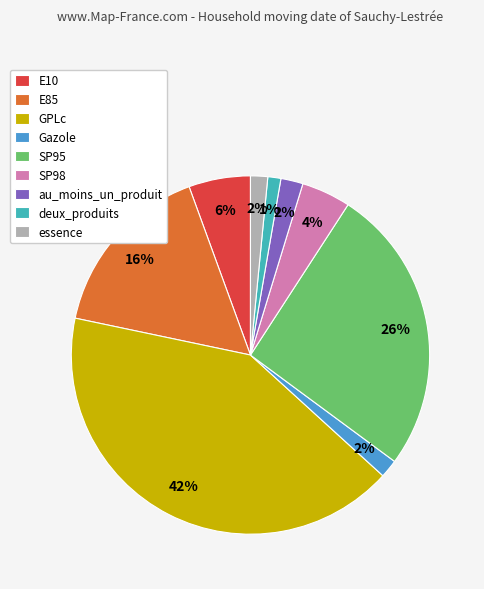

To the nearest percent, what is the average slice percentage?

11%